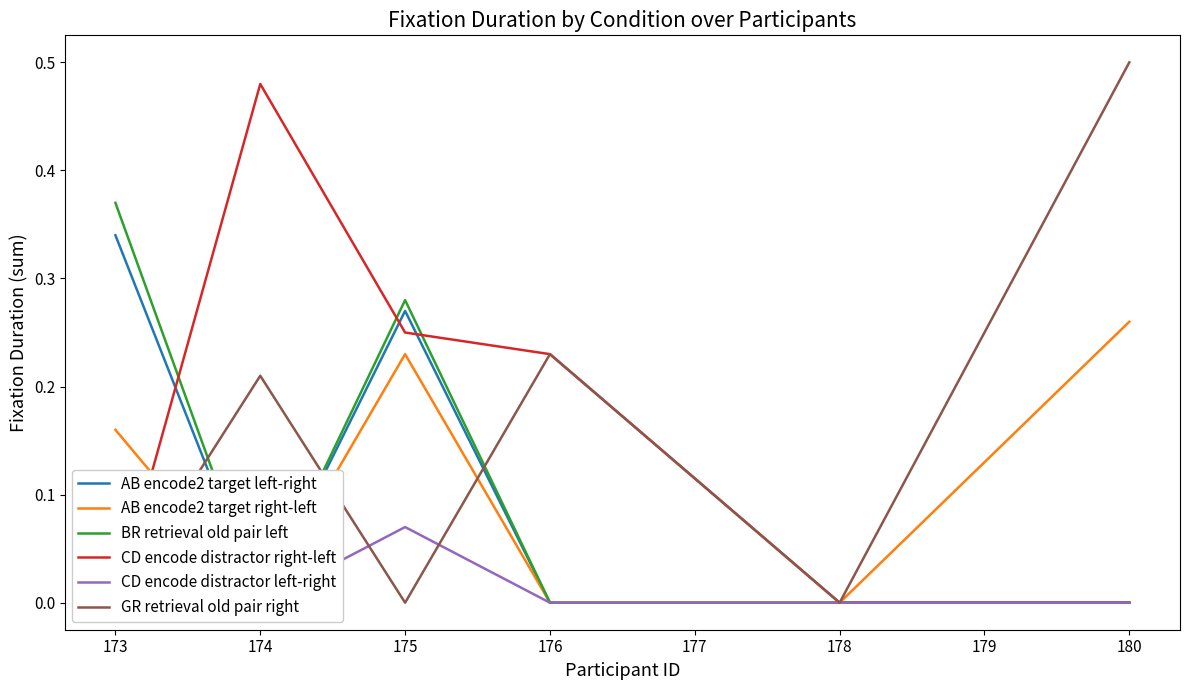

What is the average value of the AB encode2 target left-right series?

0.1